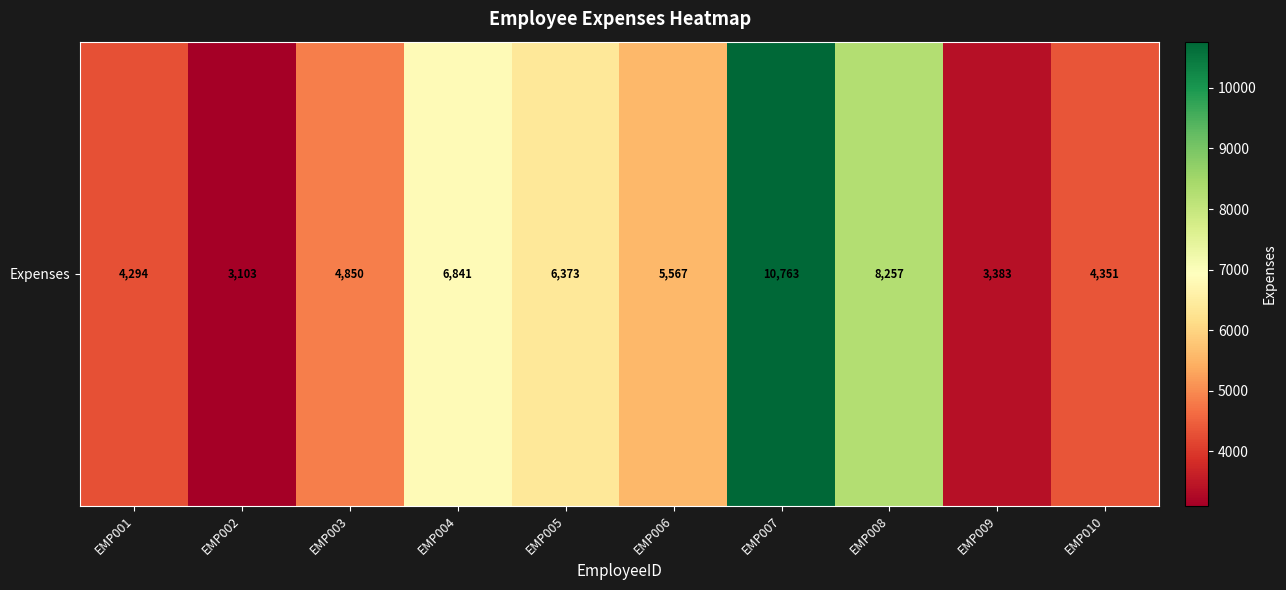

Reading right to left, extract all data points from this chart.

4351	3383	8257	10763	5567	6373	6841	4850	3103	4294